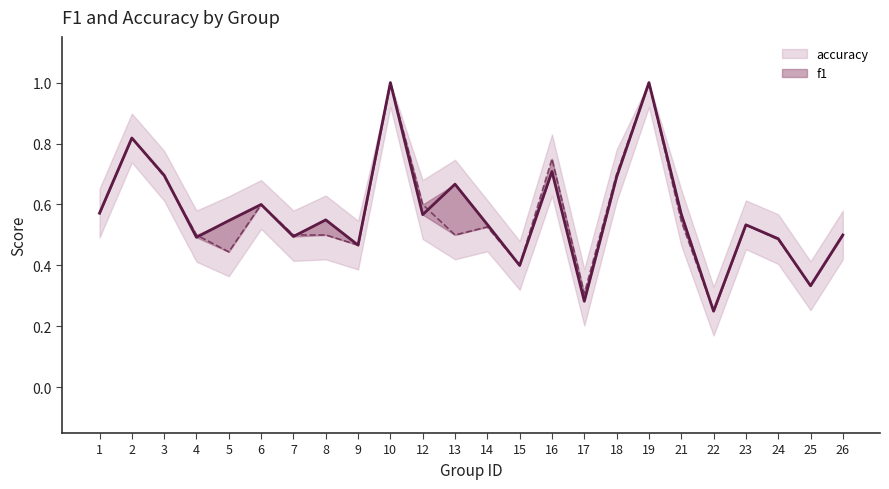

Is it true that f1 equals 1.5 at 19?

False